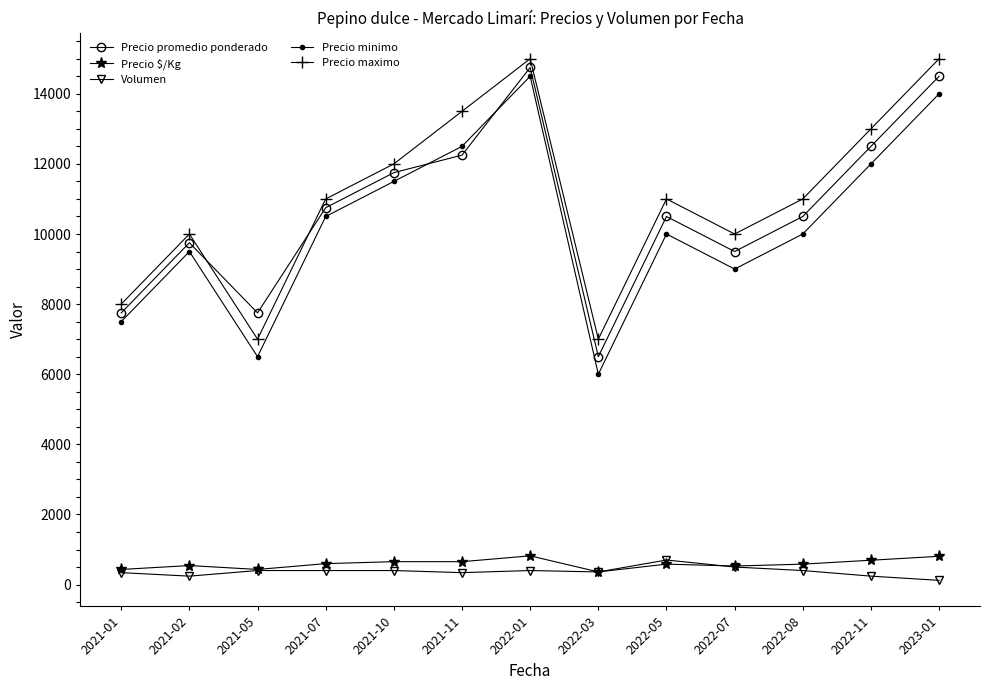

How many distinct data groups are displayed?

5